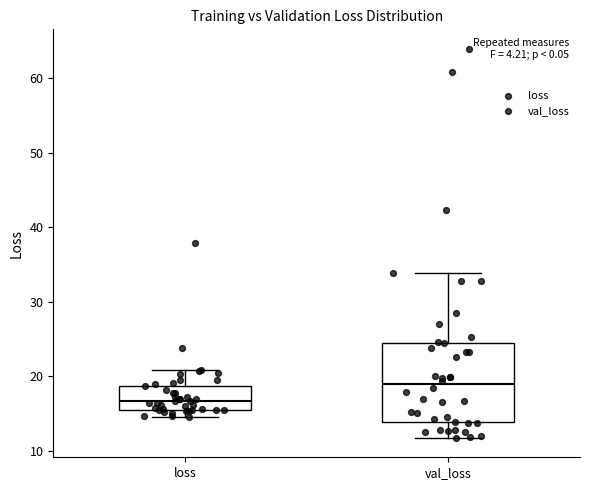

Reading left to right, read every box against the y-axis: the position of its median line, the range the box covers, and the ends of its whiskers. The values are not printed on the chart, so give them approximately, as read against the axis.

loss: median 17, box 16 to 19, whiskers 15 to 21
val_loss: median 19, box 14 to 24, whiskers 12 to 34